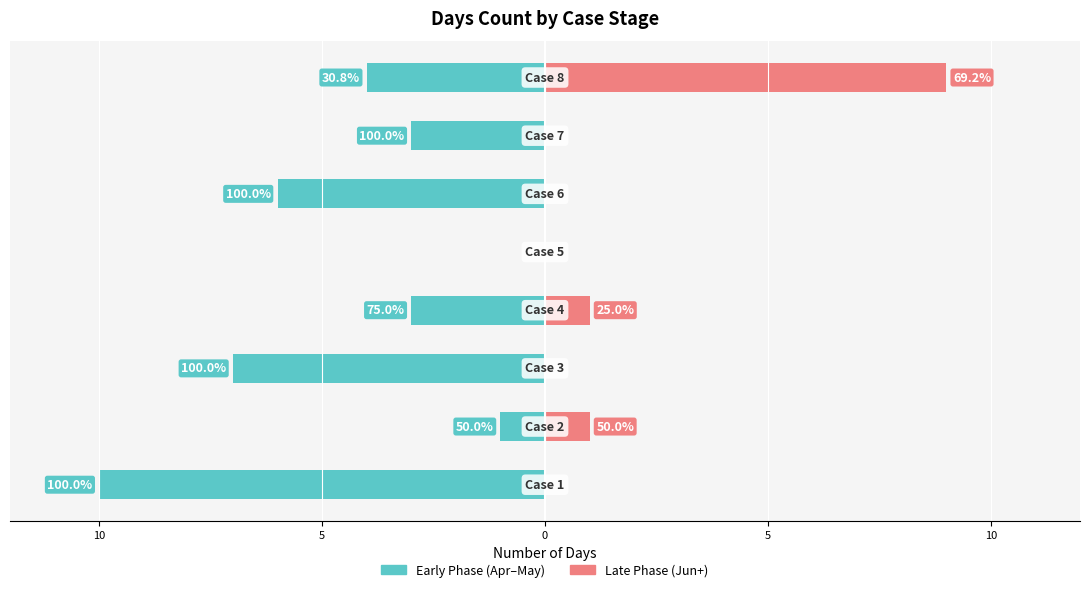

Reading right to left, extract all data points from this chart.

Early Phase (Apr–May): 4	3	6	0	3	7	1	10
Late Phase (Jun+): 9	0	0	0	1	0	1	0